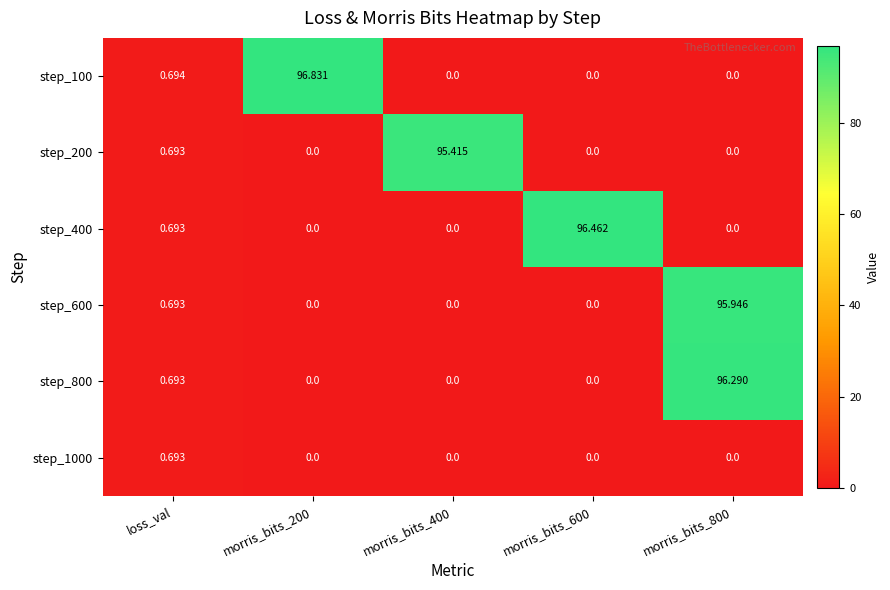

Is the value of step_1000 at morris_bits_800 greater than the value of step_100 at loss_val?

No